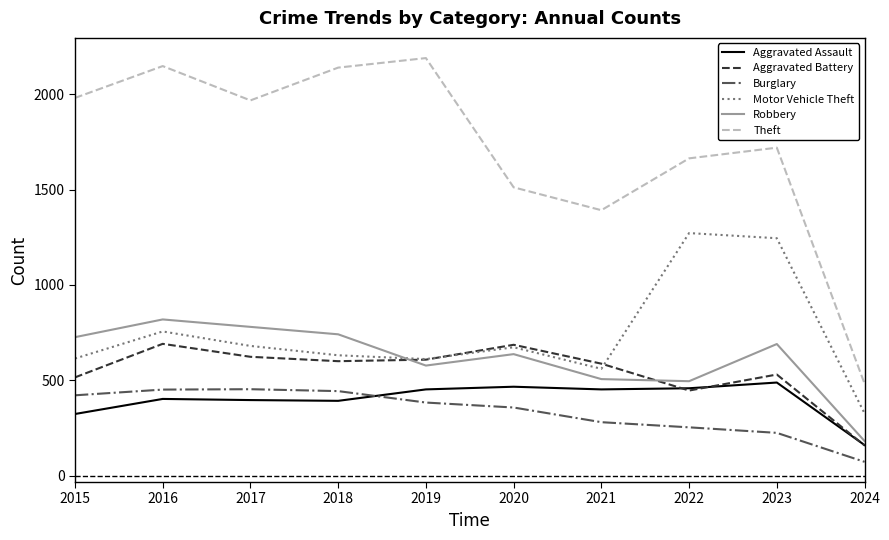

At which category is the sum across all series the highest?

2016